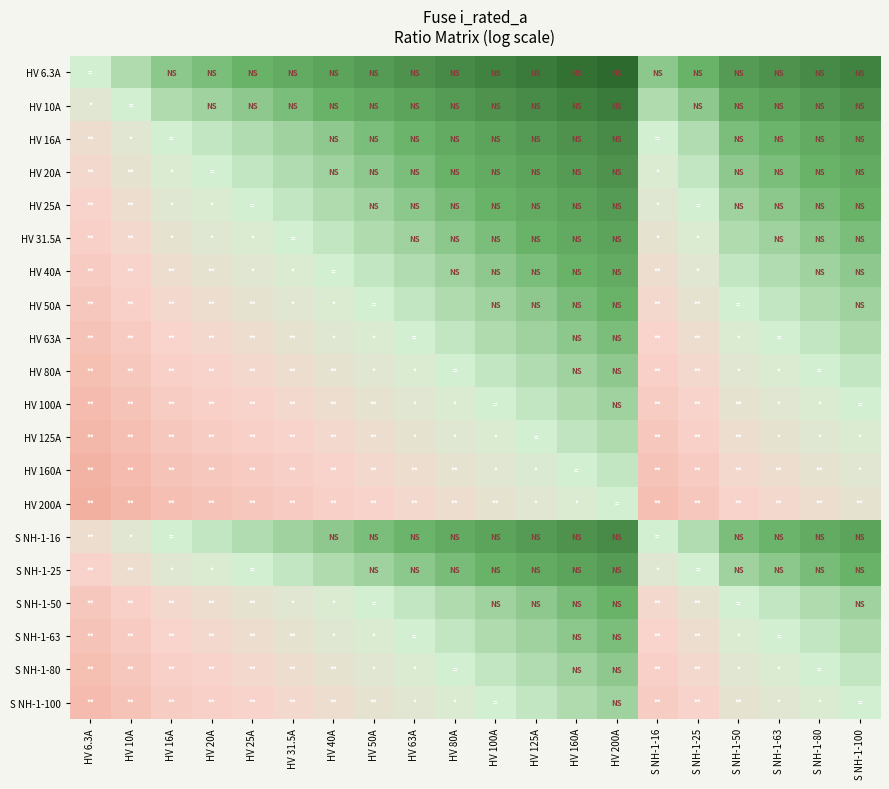

At which category does the chart reach its peak across all series?

HV 6.3A